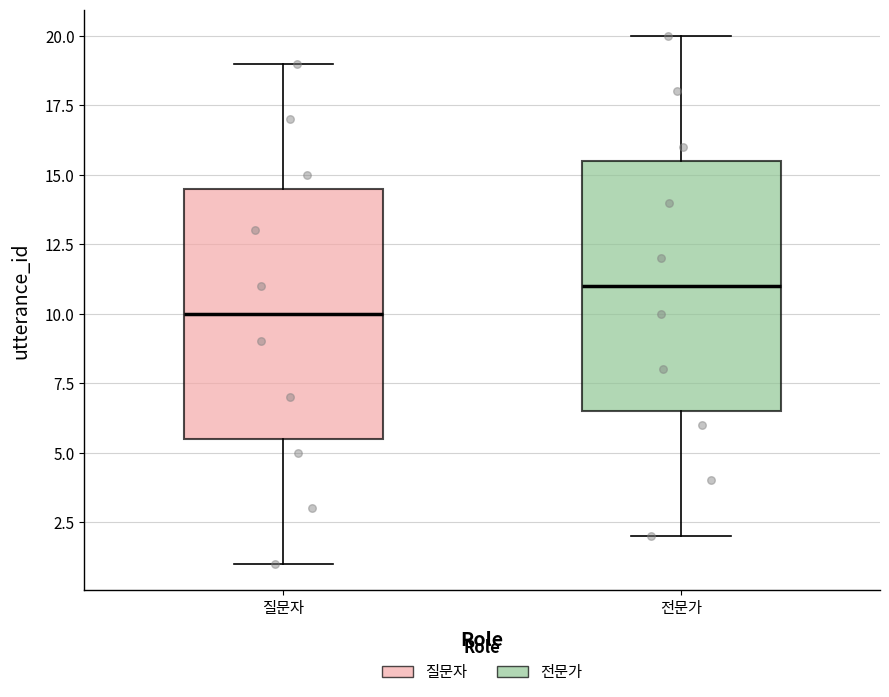

Where does the upper whisker of the box for 질문자 end on the y-axis? The values are not printed on the chart, so give them approximately, as read against the axis.

19.0